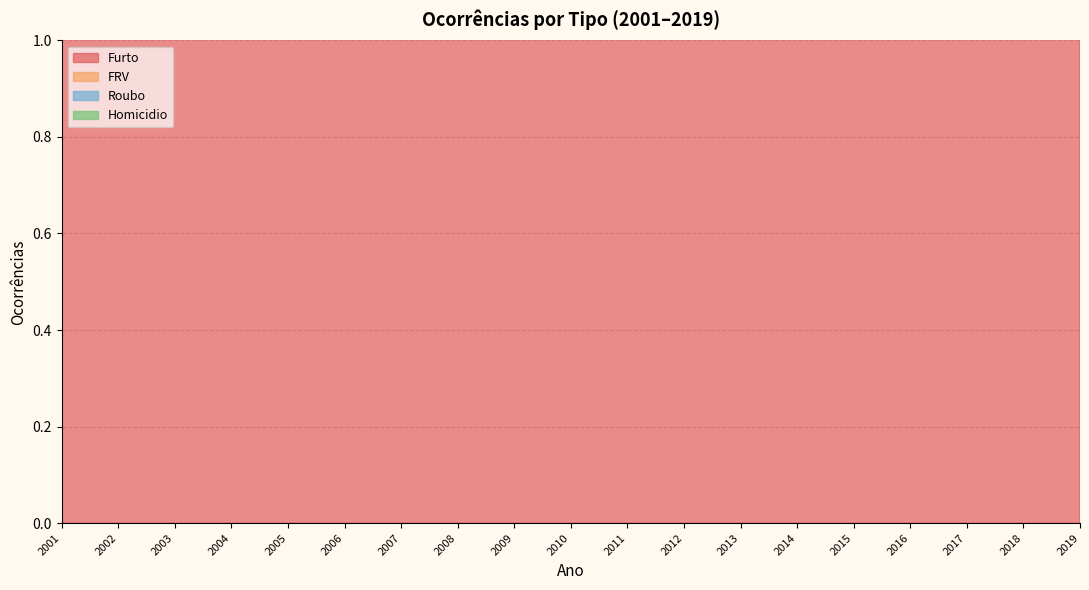

Read the FRV value at 2005.

7